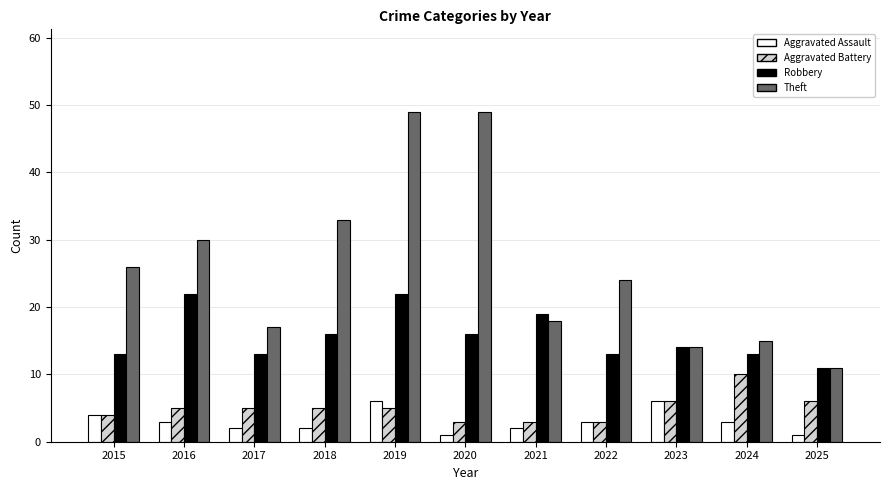

True or false: Theft has a value of 41 at 2015.

False